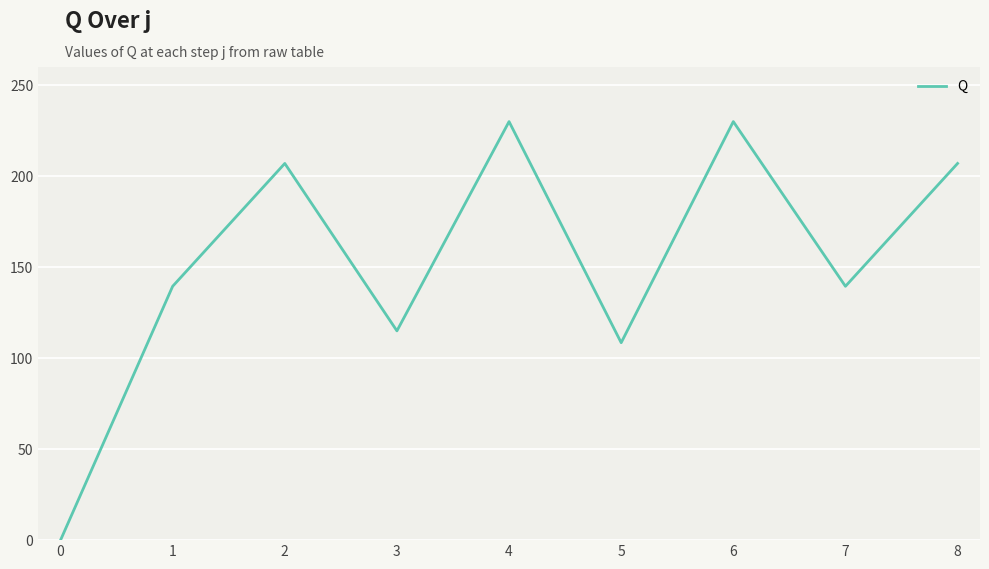

Approximately how many times larger is the value at 5 compared to 6?

0.5